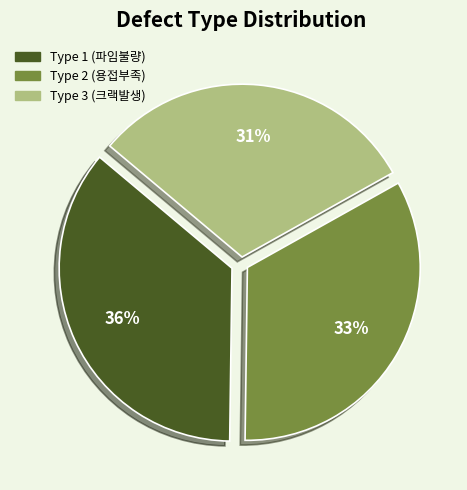

To the nearest percent, what percentage of the pie is Type 2 (용접부족)?

33%